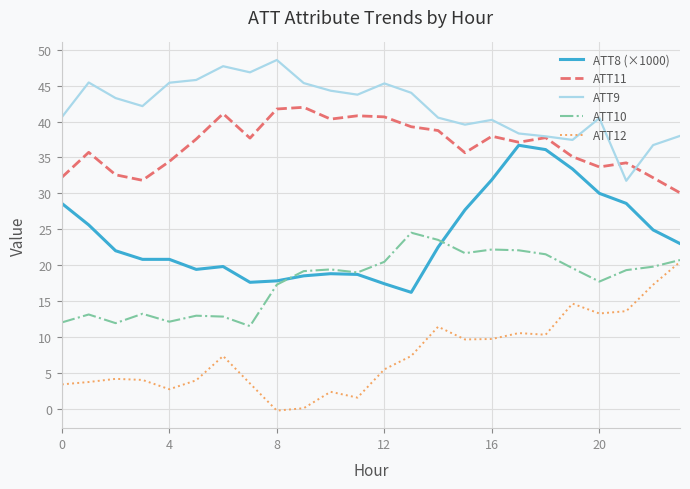

Rank the series by their average value, from lowest to highest.

ATT12, ATT10, ATT8 (×1000), ATT11, ATT9